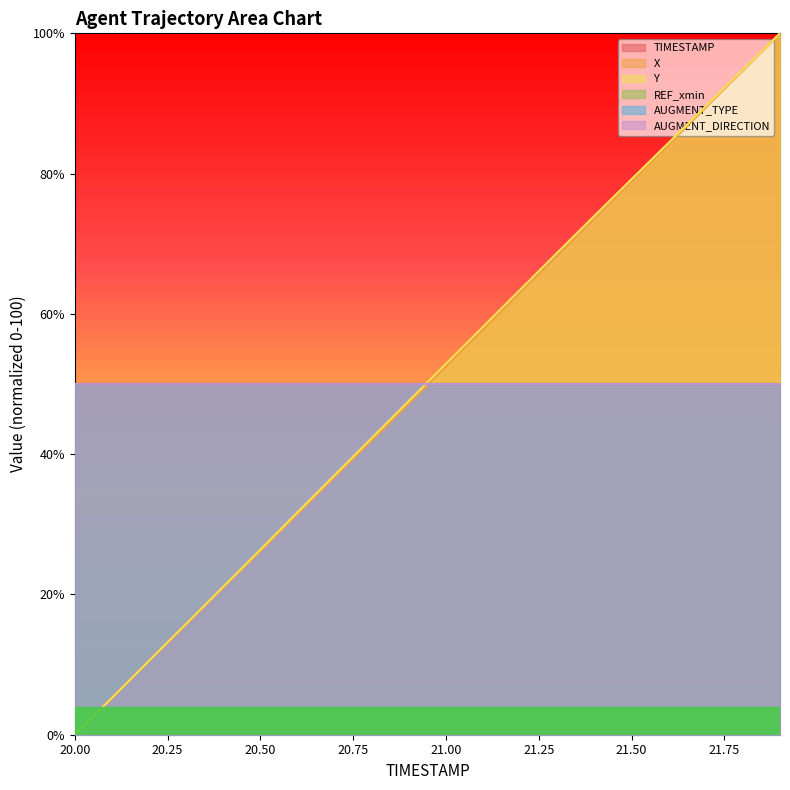

What is the label of the 13th point from the left?

21.2